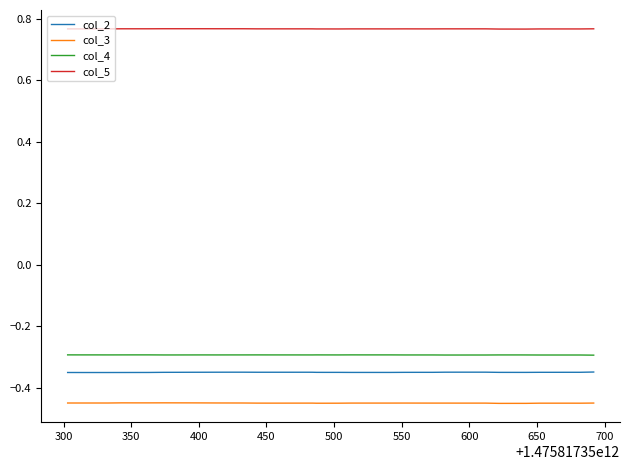

True or false: col_3 and col_2 intersect in this chart.

False